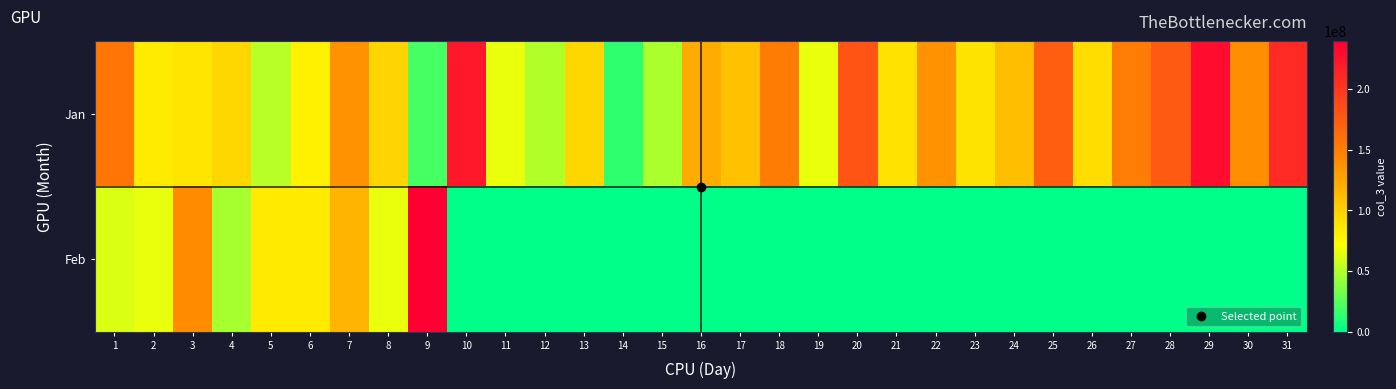

Reading right to left, transcribe all the data shown in this chart.

Jan: 31=209066112	30=140125984	29=231002440	28=175360504	27=150813368	26=92245640	25=173184544	24=111127760	23=88288688	22=136657168	21=89760544	20=180140352	19=66269216	18=151609352	17=108750632	16=122261960	15=47963088	14=13364504	13=96104992	12=50390800	11=65946360	10=222526008	9=20348096	8=96523000	7=137365088	6=80376296	5=52152136	4=95881960	3=86760456	2=83841160	1=155370432
Feb: 31=0	30=0	29=0	28=0	27=0	26=0	25=0	24=0	23=0	22=0	21=0	20=0	19=0	18=0	17=0	16=0	15=0	14=0	13=0	12=0	11=0	10=0	9=239473464	8=65507688	7=116864800	6=84758520	5=84855320	4=47090792	3=140506592	2=65672552	1=62146312